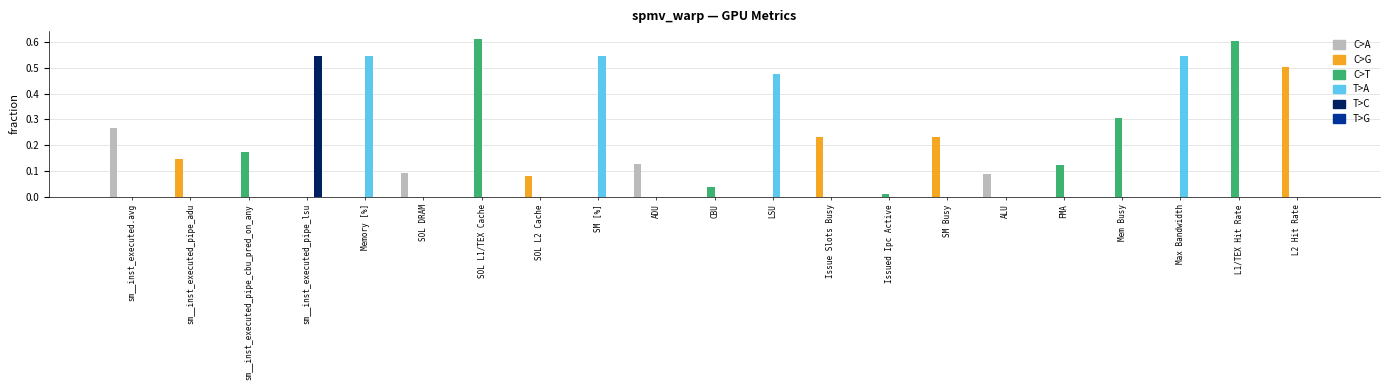

Is the value of T>A at Max Bandwidth greater than the value of T>C at SM Busy?

Yes